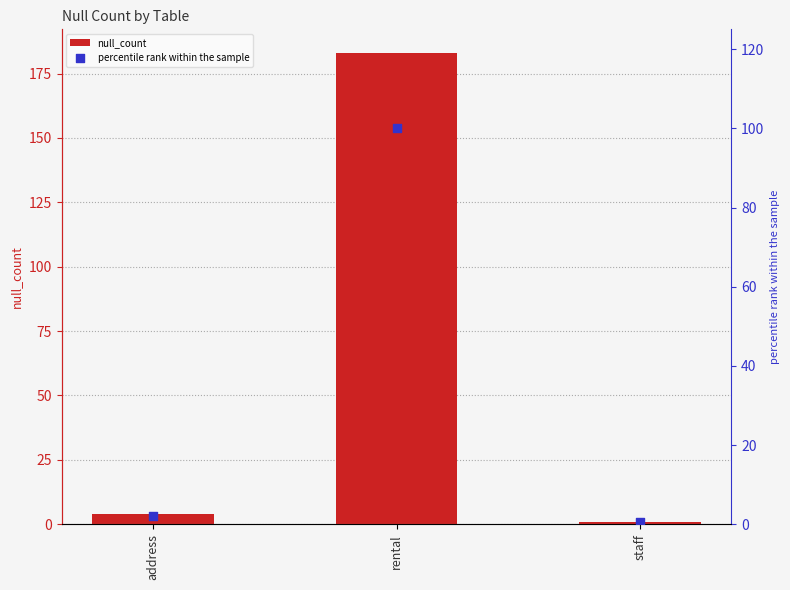

At which category is the sum across all series the highest?

rental